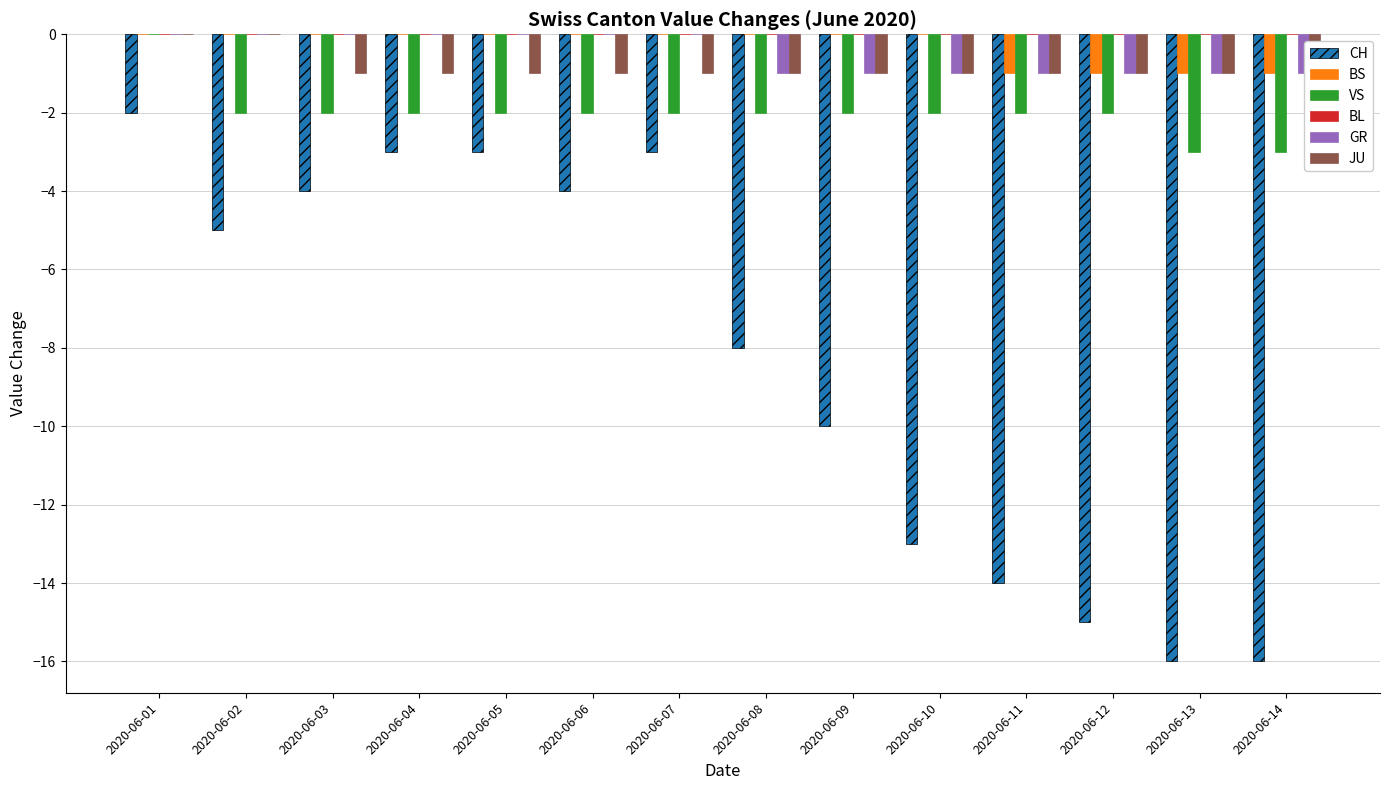

Is it true that BS equals -1 at 2020-06-02?

False